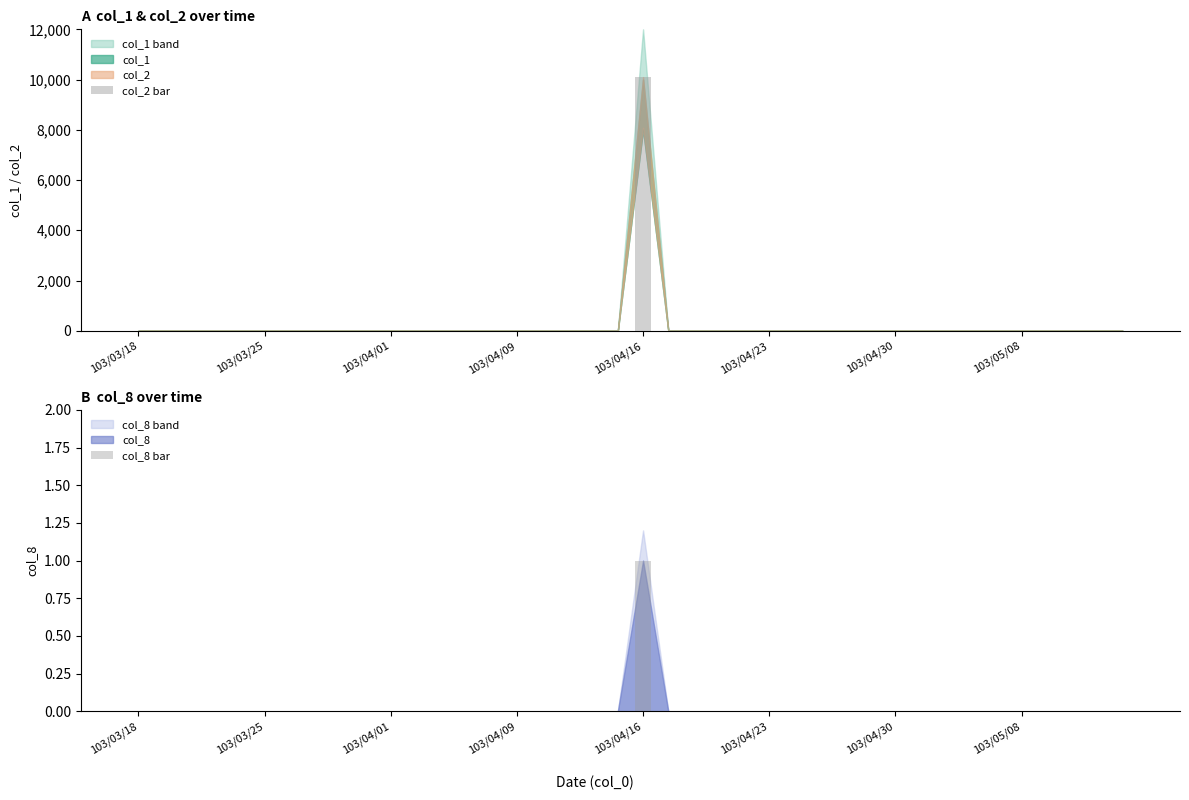

Which series has the largest total across all categories?

col_2 bar